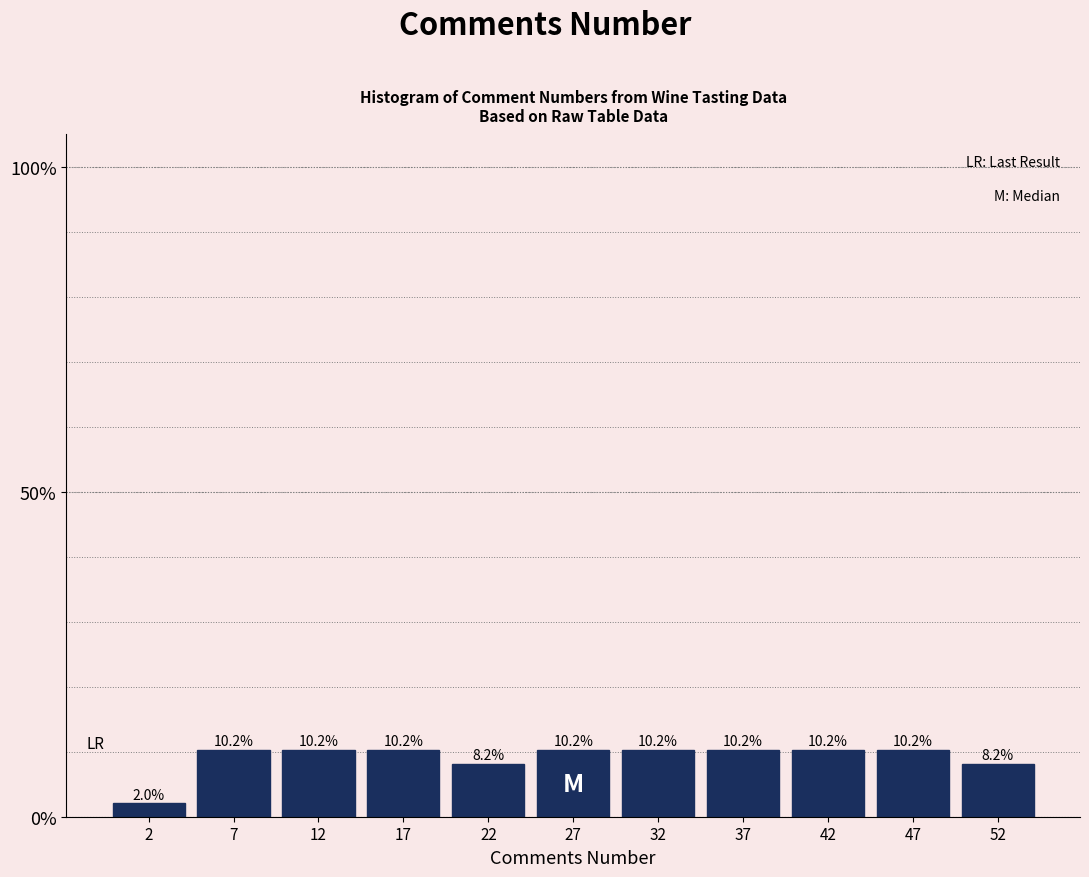

Reading left to right, transcribe this chart: for each bar, give the range it covers on the x-axis and its height.

0 to 5: 2.0
5 to 10: 10.2
10 to 15: 10.2
15 to 20: 10.2
20 to 25: 8.2
25 to 30: 10.2
30 to 35: 10.2
35 to 40: 10.2
40 to 45: 10.2
45 to 50: 10.2
50 to 55: 8.2